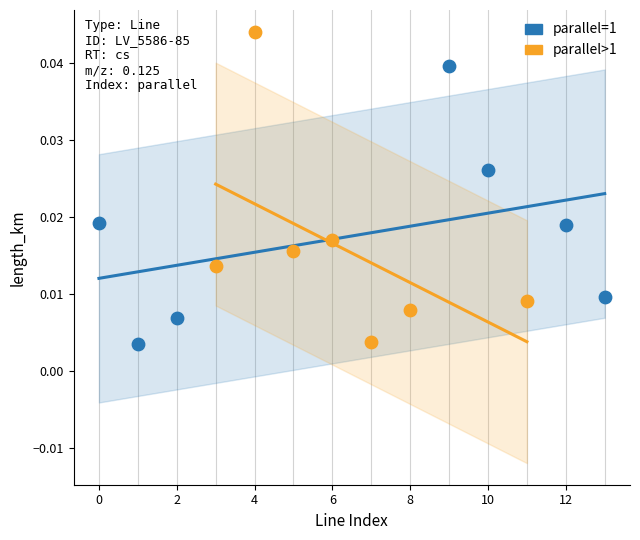

Which series contains the highest Y value?

parallel>1